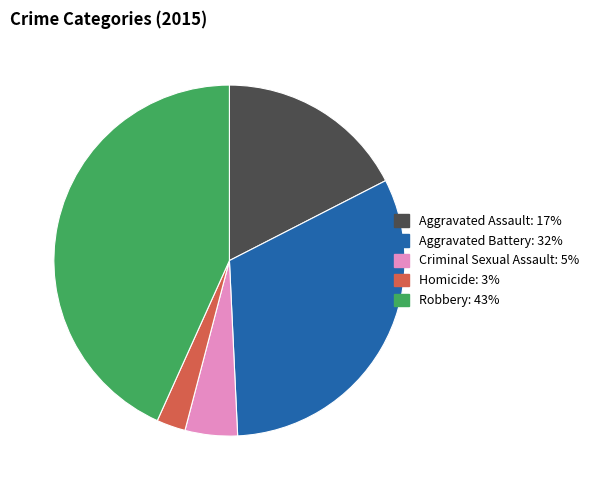

Is Aggravated Assault the majority of the pie?

No